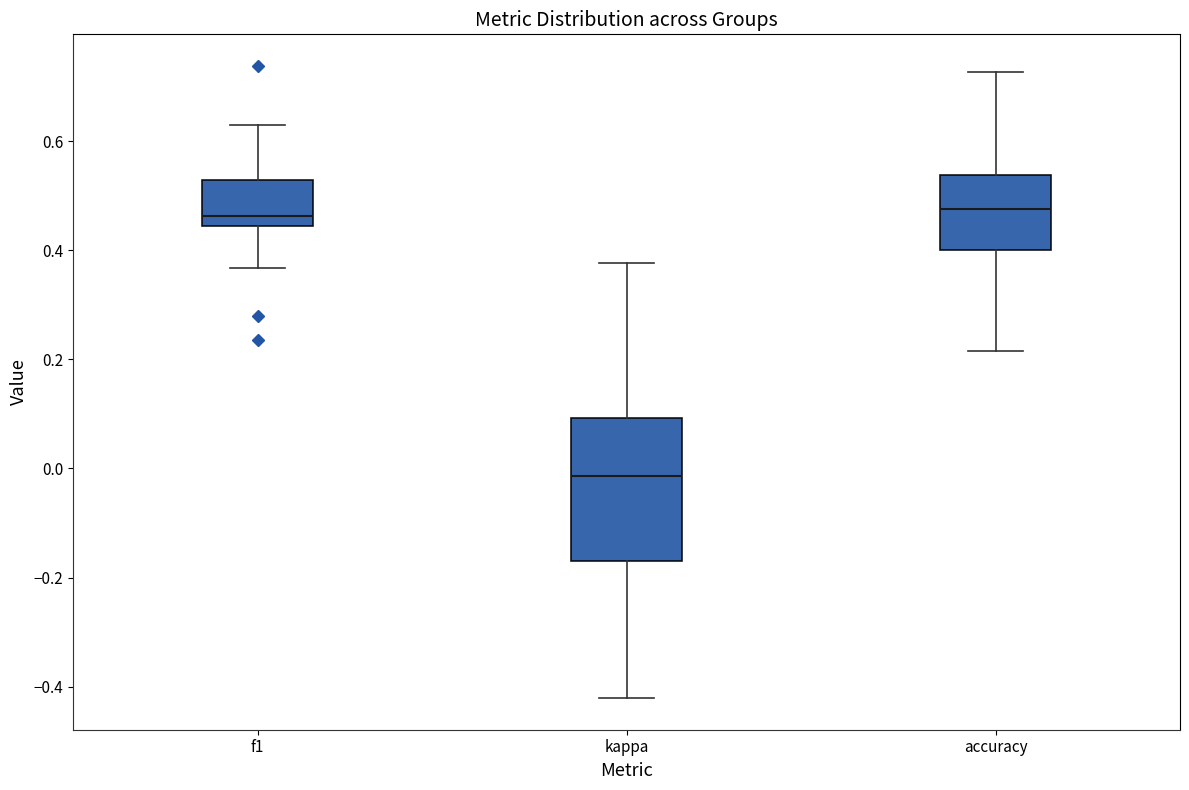

Which box is the tallest, from its lower edge to its upper edge?

kappa